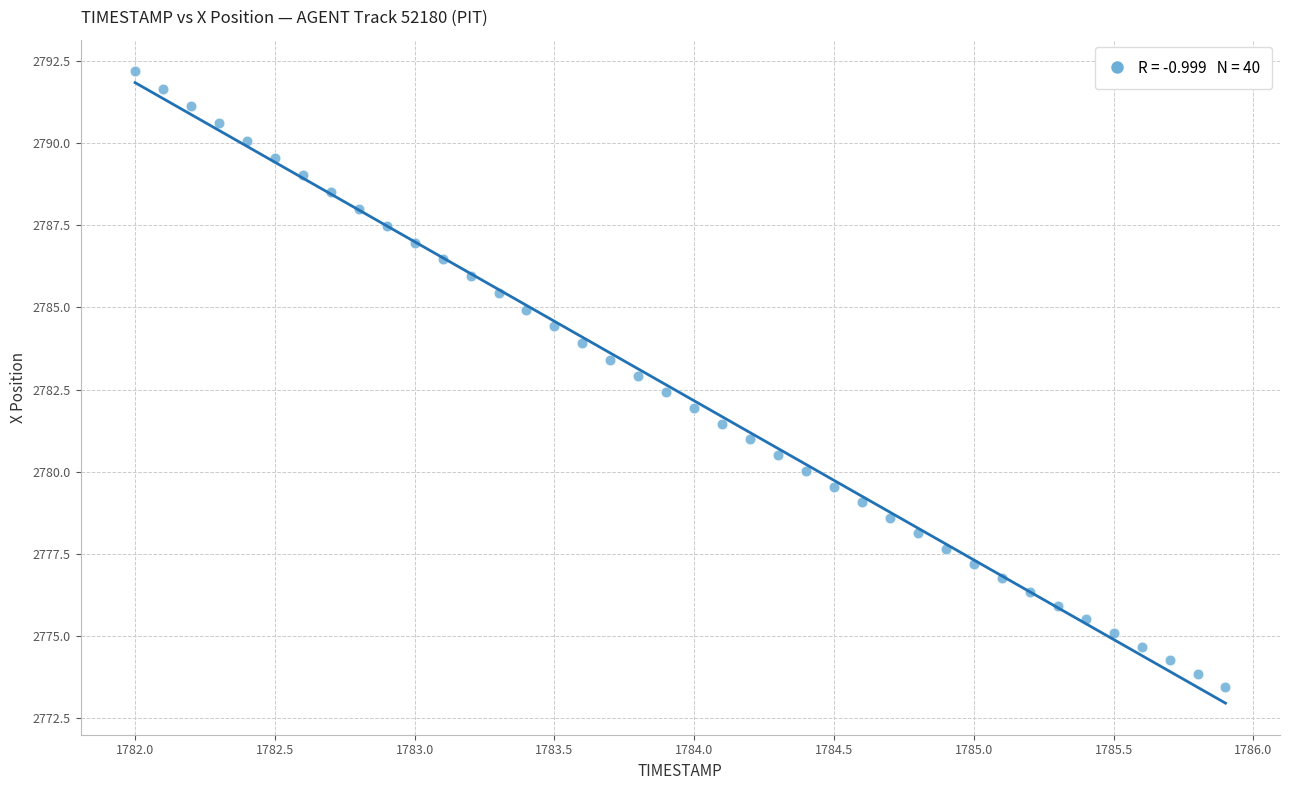

What is the range of Y values (max minus min)?

18.8